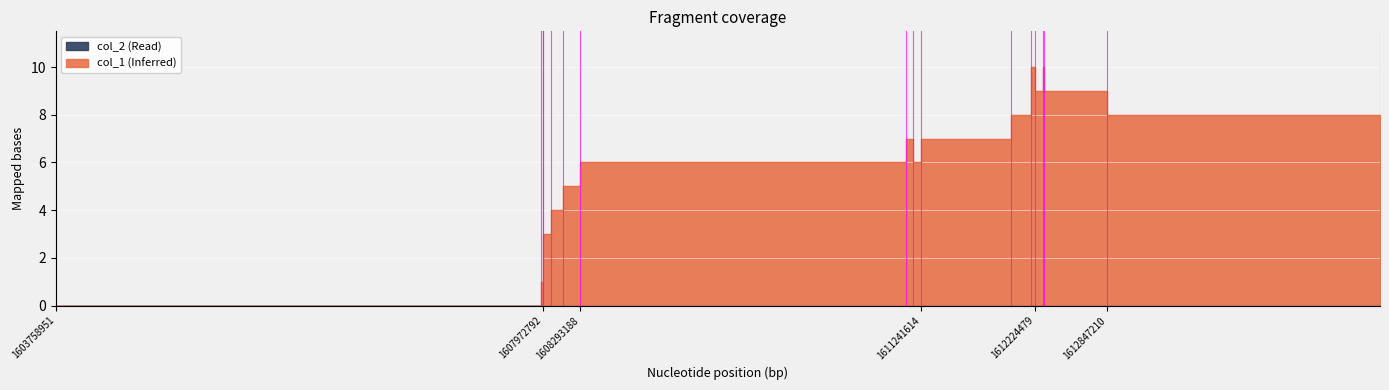

Which label corresponds to the largest value in the chart?

1612192084